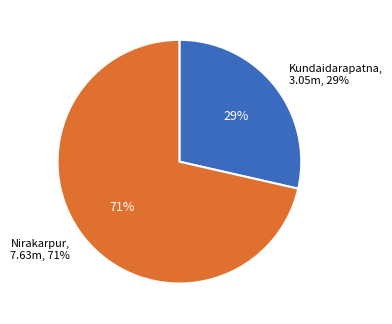

Which category has the biggest portion of the pie?

Nirakarpur